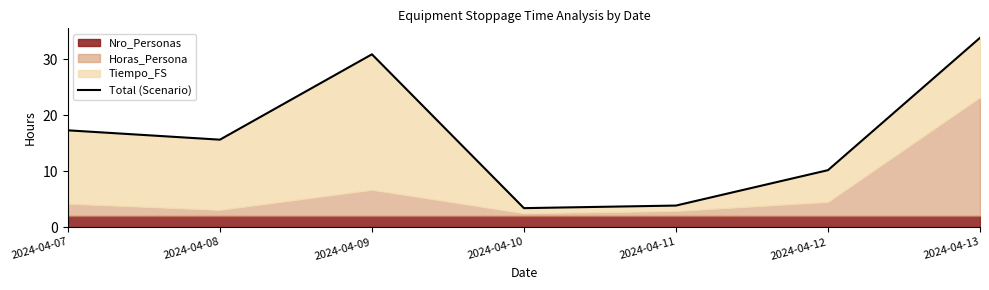

At which category does the data reach its first local valley?

2024-04-08